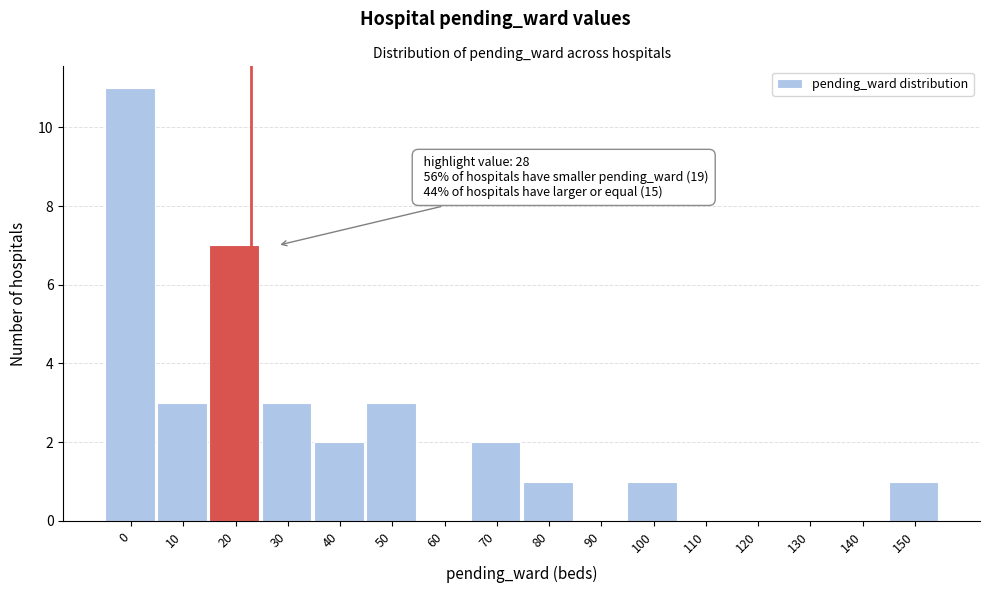

Reading right to left, what are all the values shown in this chart?

150=1	140=0	130=0	120=0	110=0	100=1	90=0	80=1	70=2	60=0	50=3	40=2	30=3	20=7	10=3	0=11